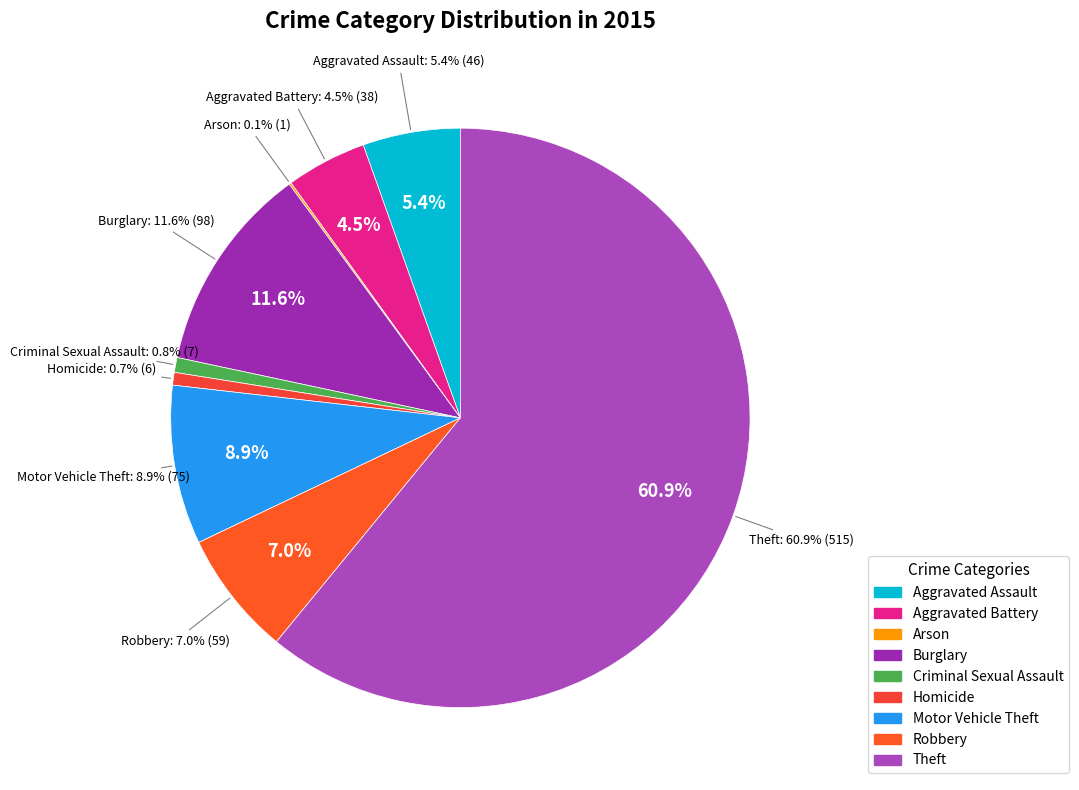

The Theft slice represents 53% of the pie. True or false?

False